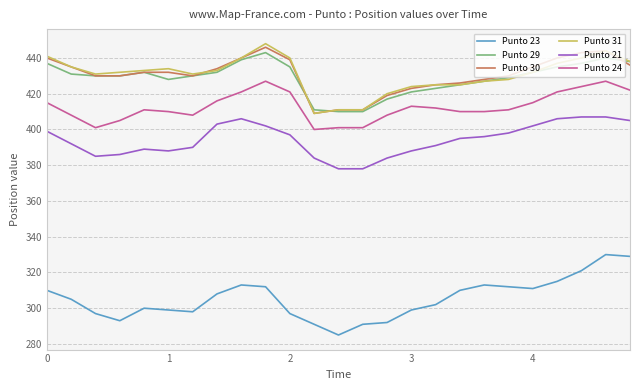

True or false: Punto 23 and Punto 30 intersect in this chart.

False